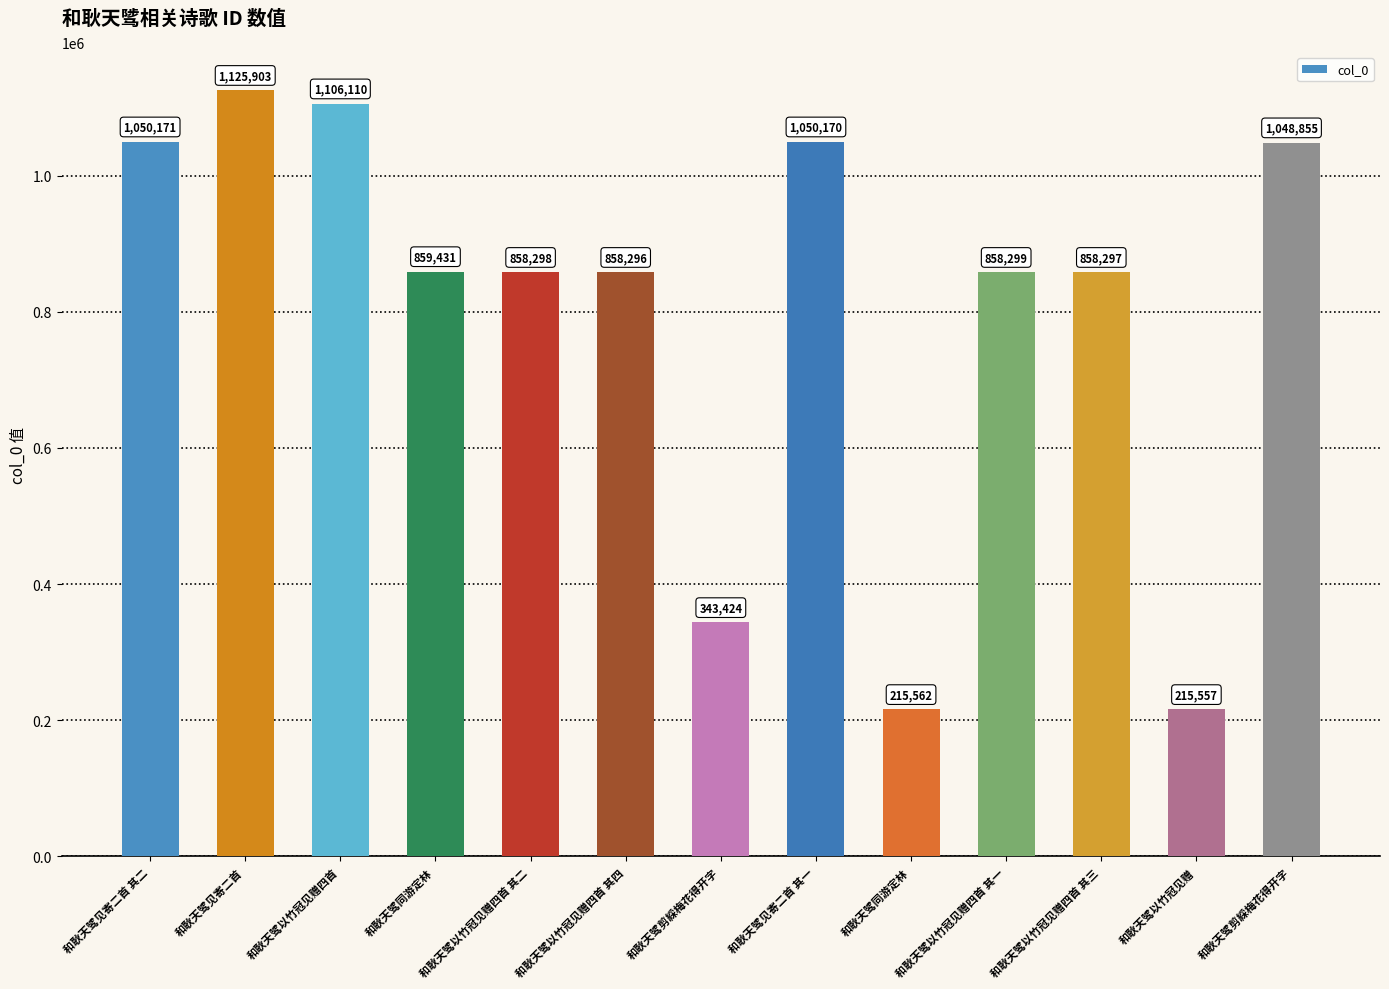

What is the label of the 1st bar from the right?

和耿天骘剪綵梅花得开字